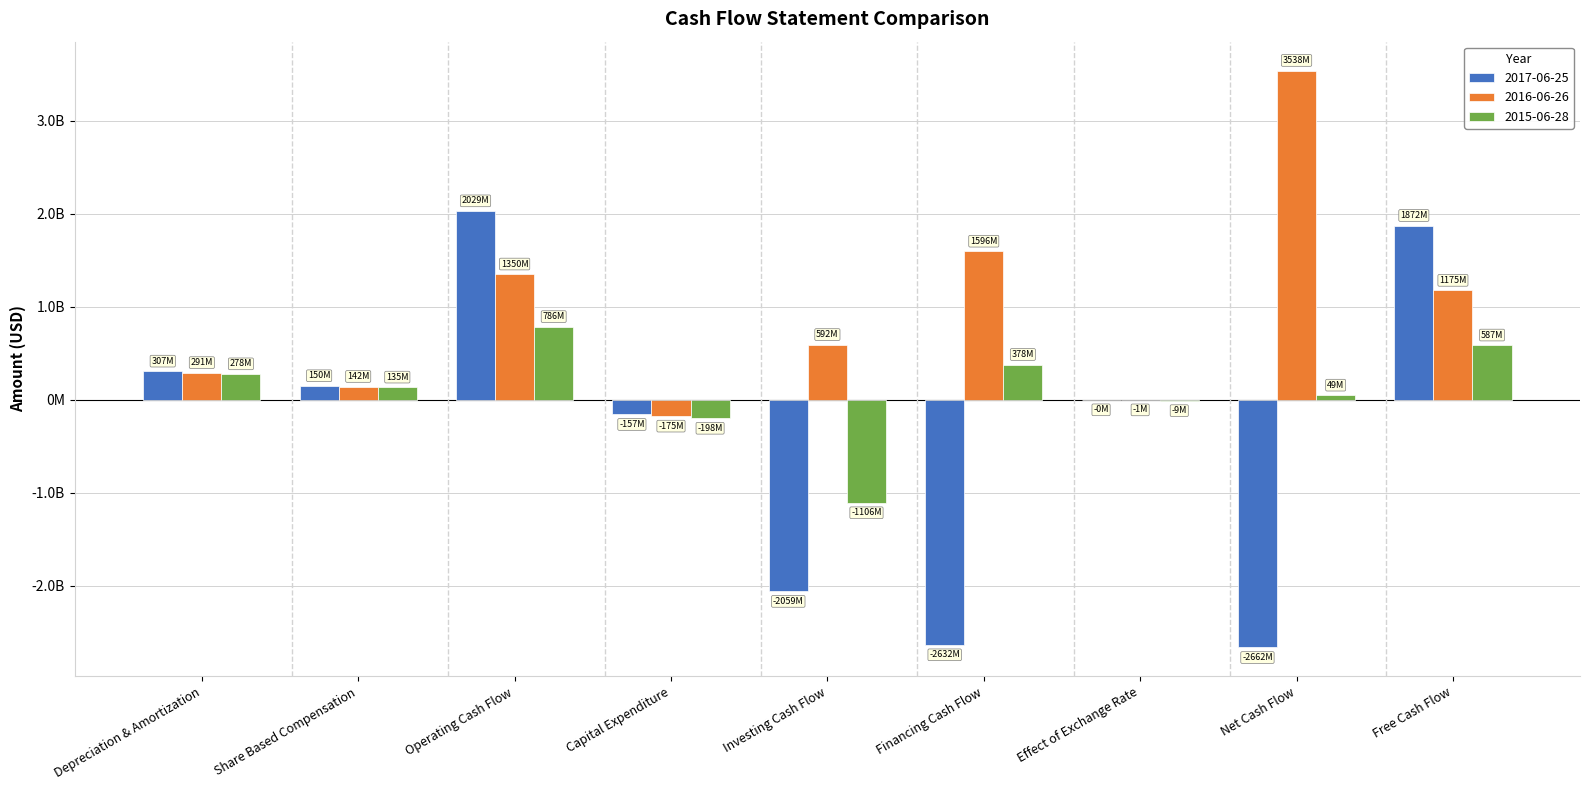

What position from the left is Depreciation & Amortization?

1